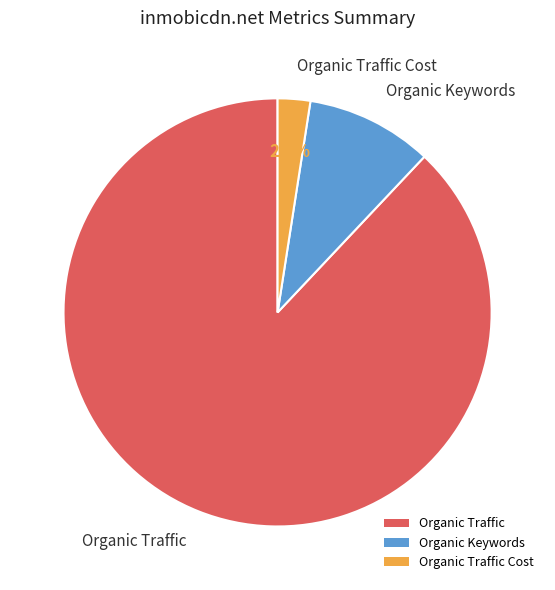

True or false: Organic Traffic accounts for 88% of the total.

True